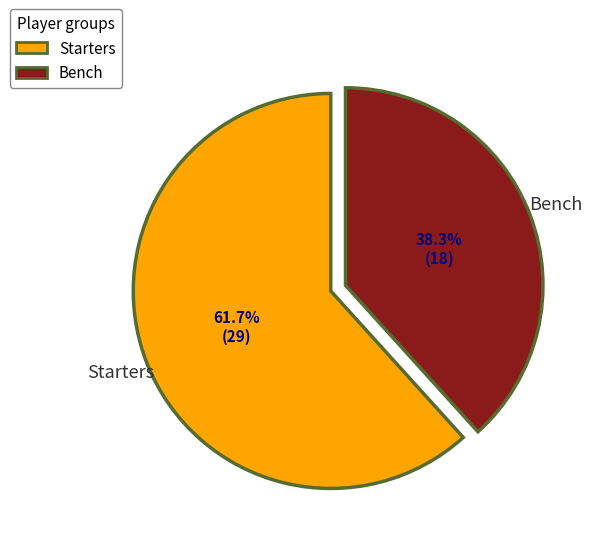

What portion of the pie excludes Starters?

38.3%